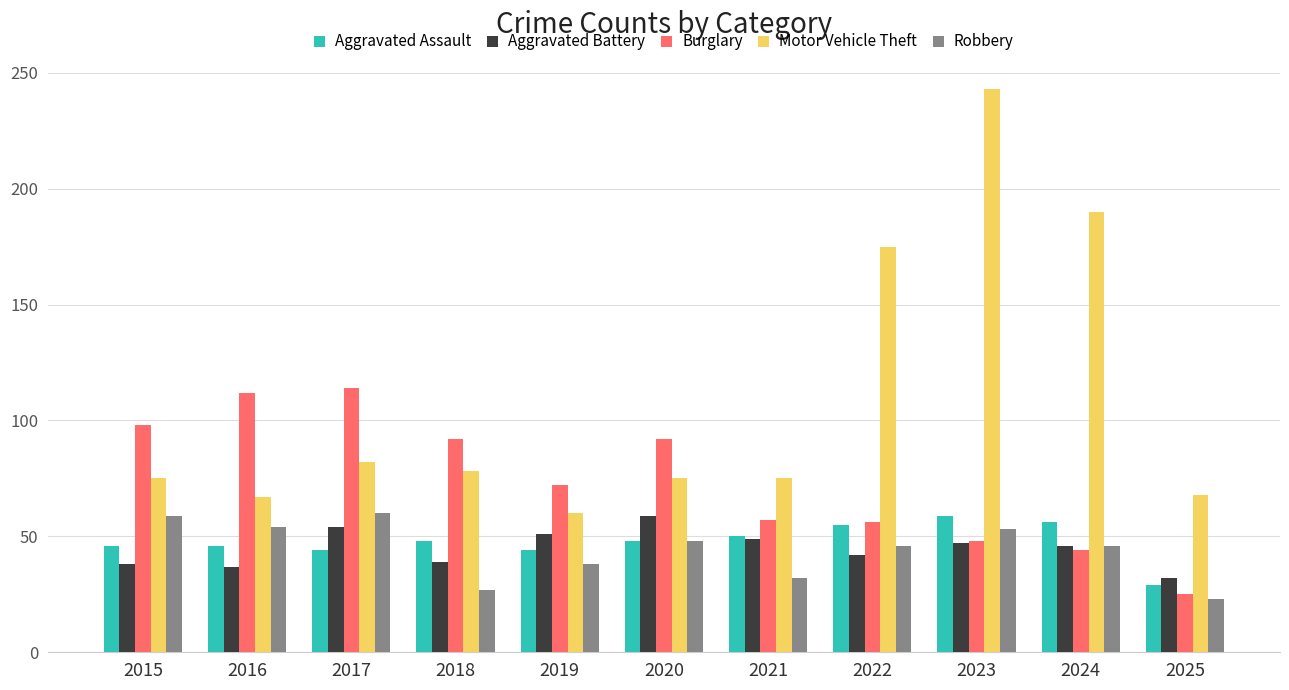

What are all the series names shown in the legend?

Aggravated Assault, Aggravated Battery, Burglary, Motor Vehicle Theft, Robbery